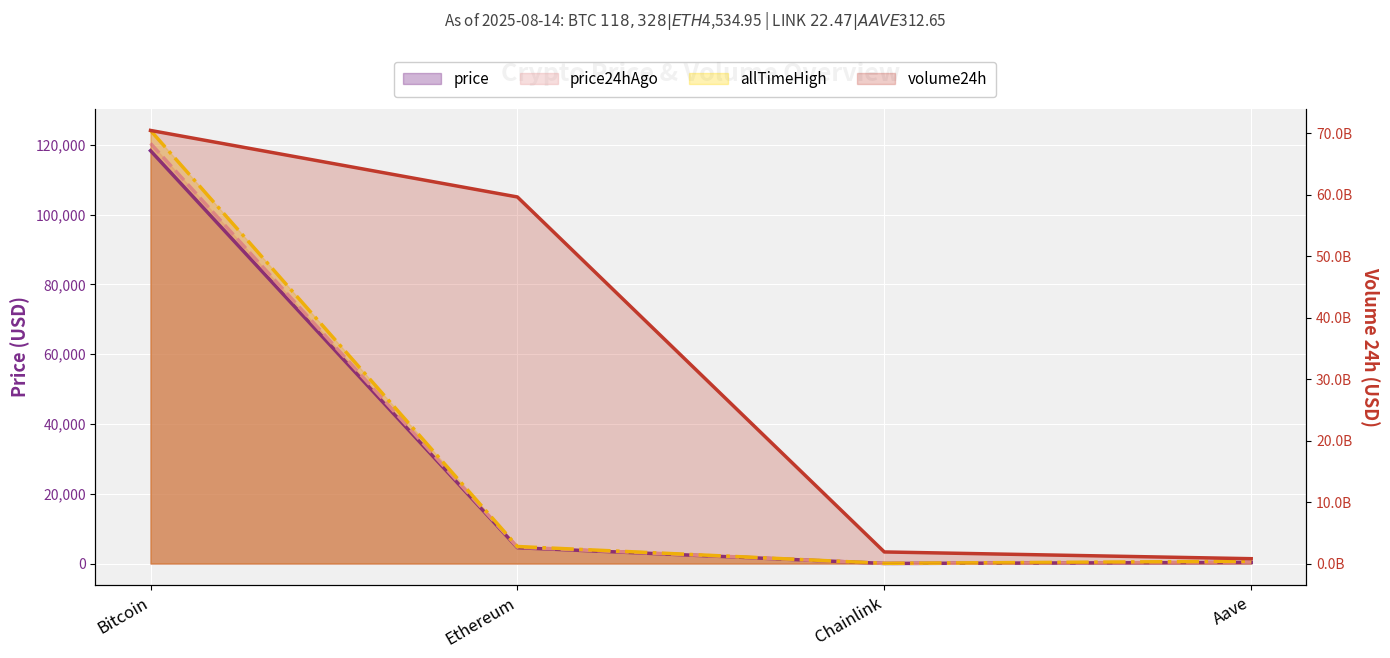

Reading right to left, what are all the values shown in this chart?

price: 312.6	22.5	4534.9	118328.0
price24hAgo: 328.8	23.7	4696.1	120416.0
volume24h: 785827152.0	1884157080.0	59656874985.0	70485617456.0
allTimeHigh: 661.7	52.7	4878.3	124128.0